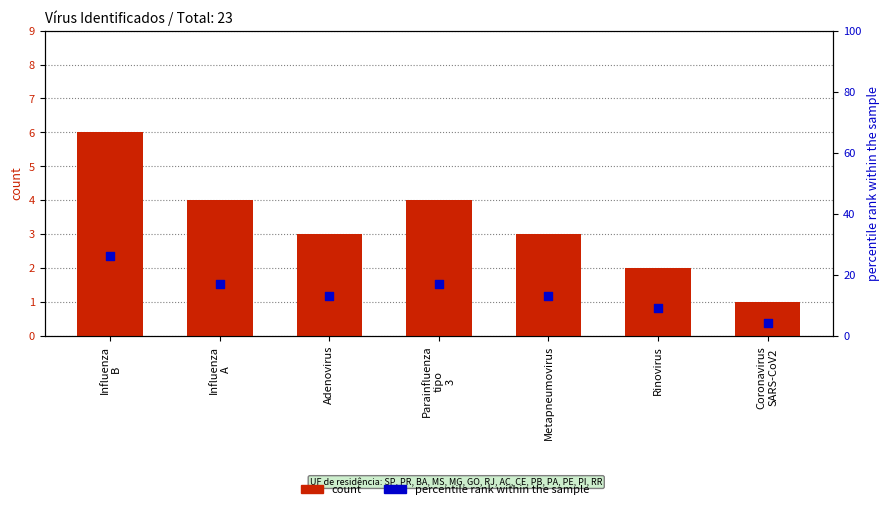

What is the total value across all series at Influenza
A?

21